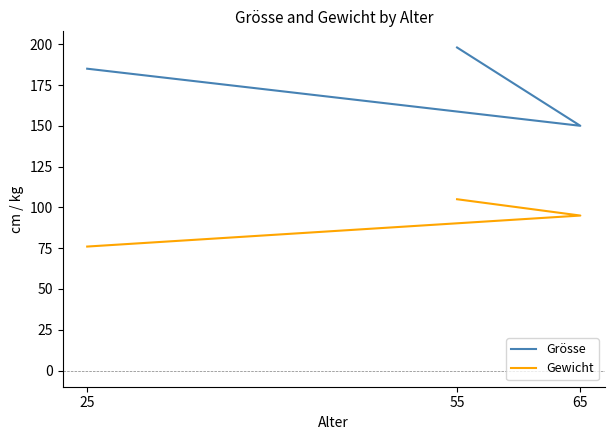

Where is Gewicht nearest to the value 90?

65